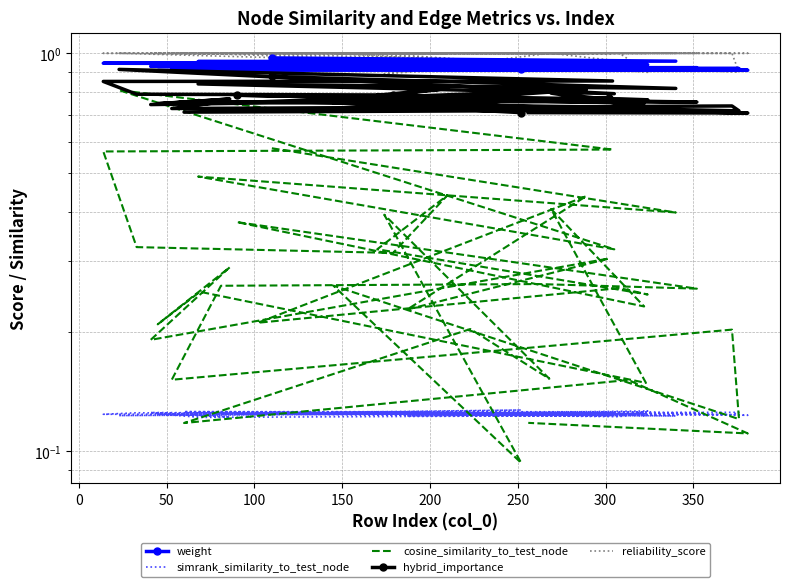

What is the difference between the second highest and second lowest values in the hybrid_importance series?

0.2